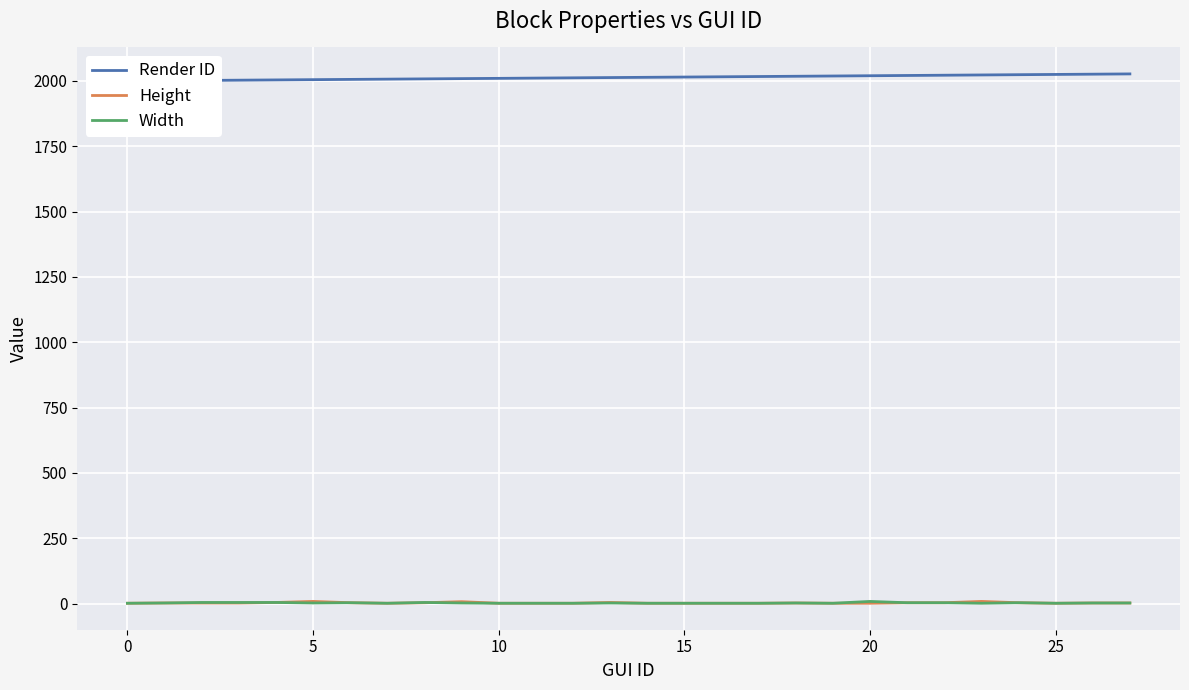

What is the sum of all Width values?

62